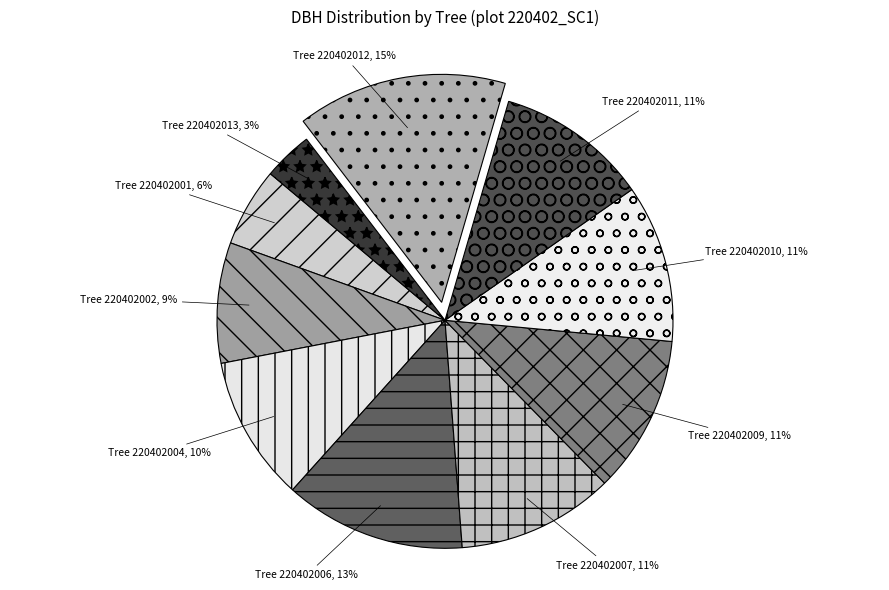

Do Tree 220402013, 3% and Tree 220402012, 15% together represent more than half of the pie?

No